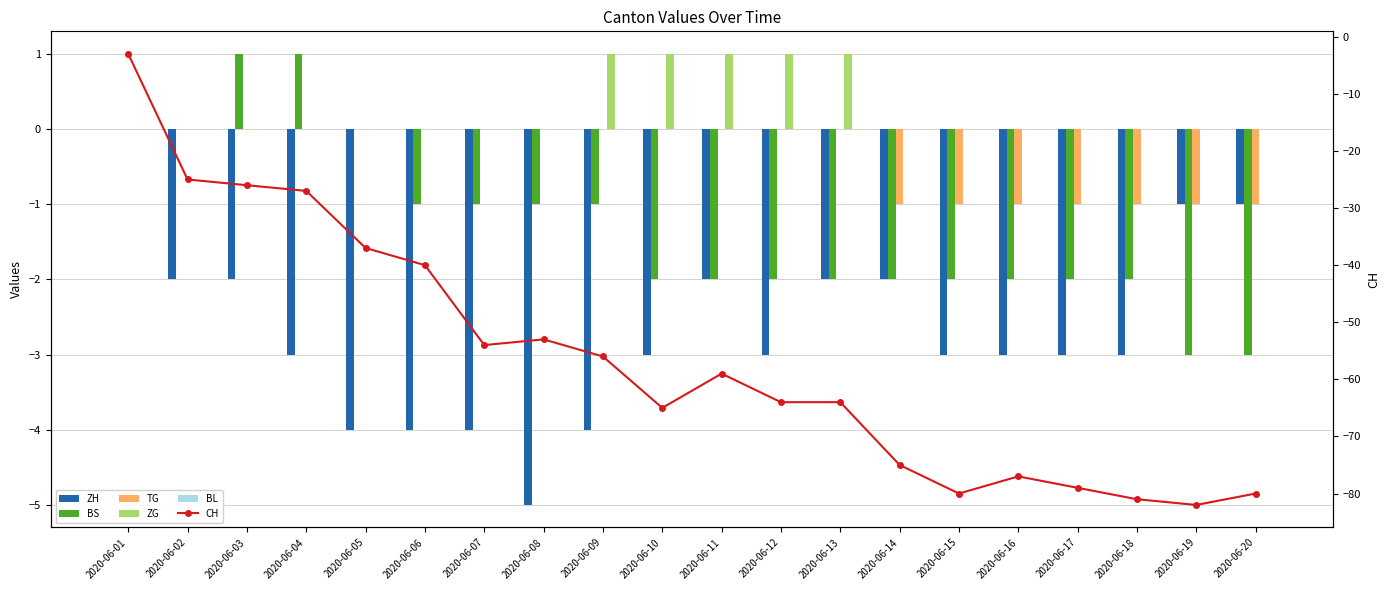

Is it true that BS equals -2 at 2020-06-16?

True